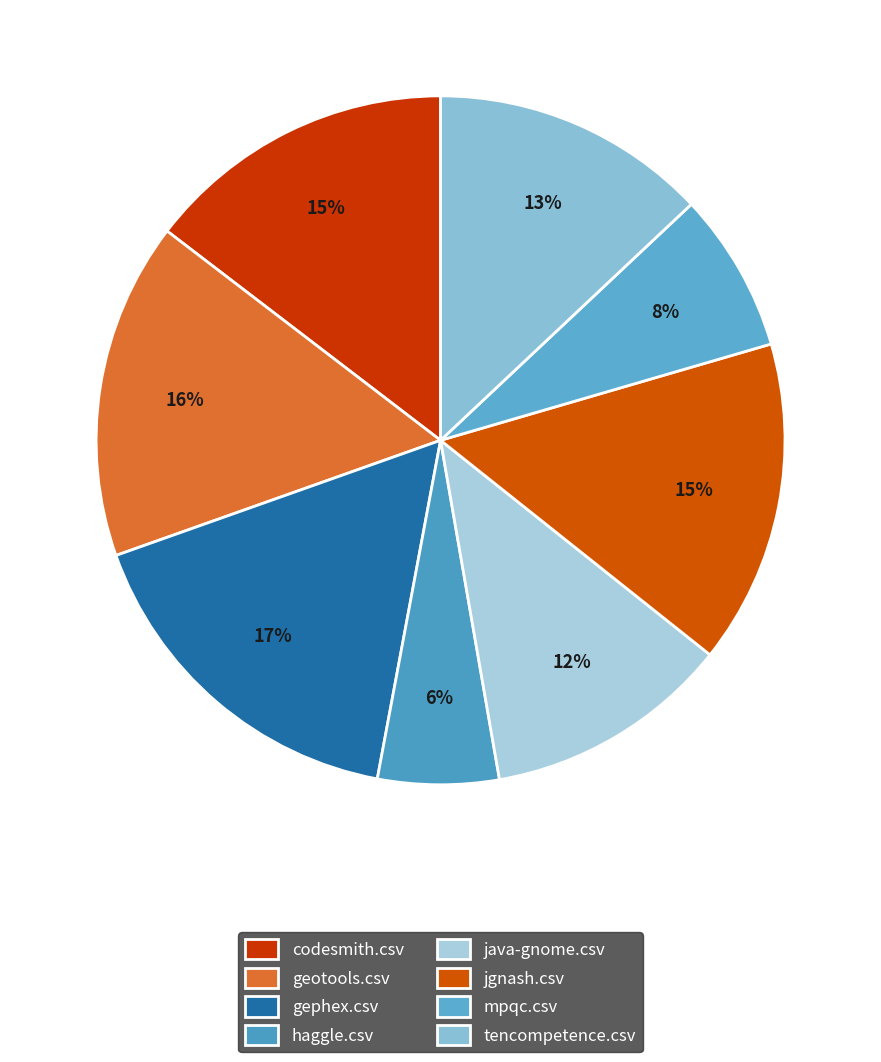

What percentage is NOT represented by tencompetence.csv?

87.0%